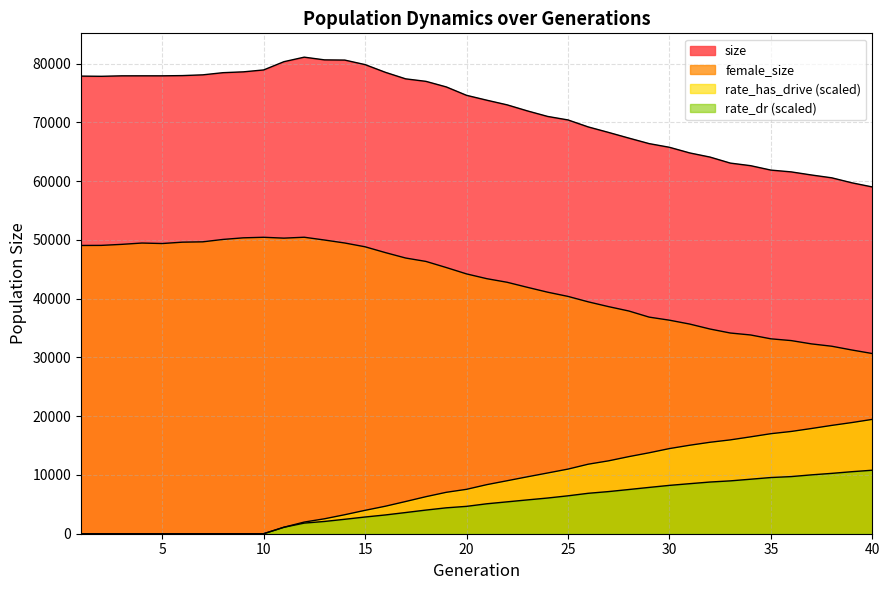

How many values in the female_size series exceed 44208?

19